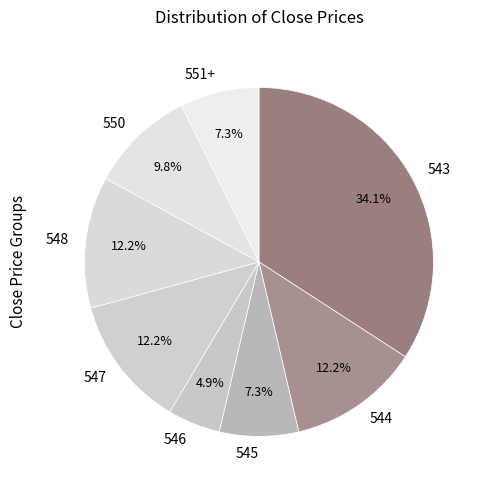

Approximately how many times larger is the value at 550 compared to 543?

0.3